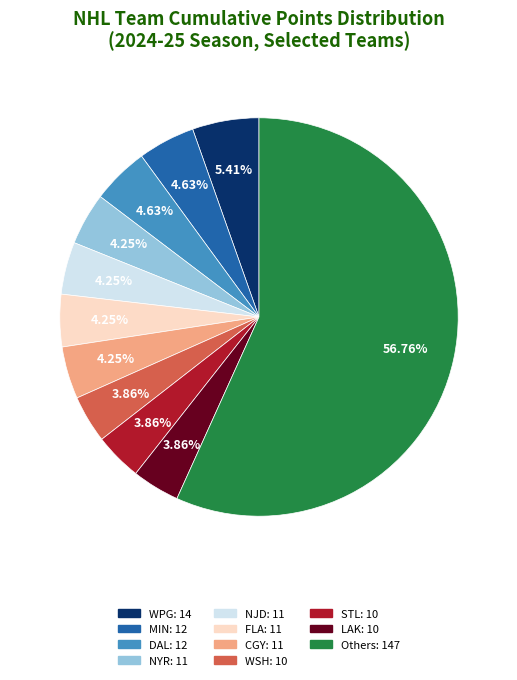

Is there a majority slice in this chart?

Yes